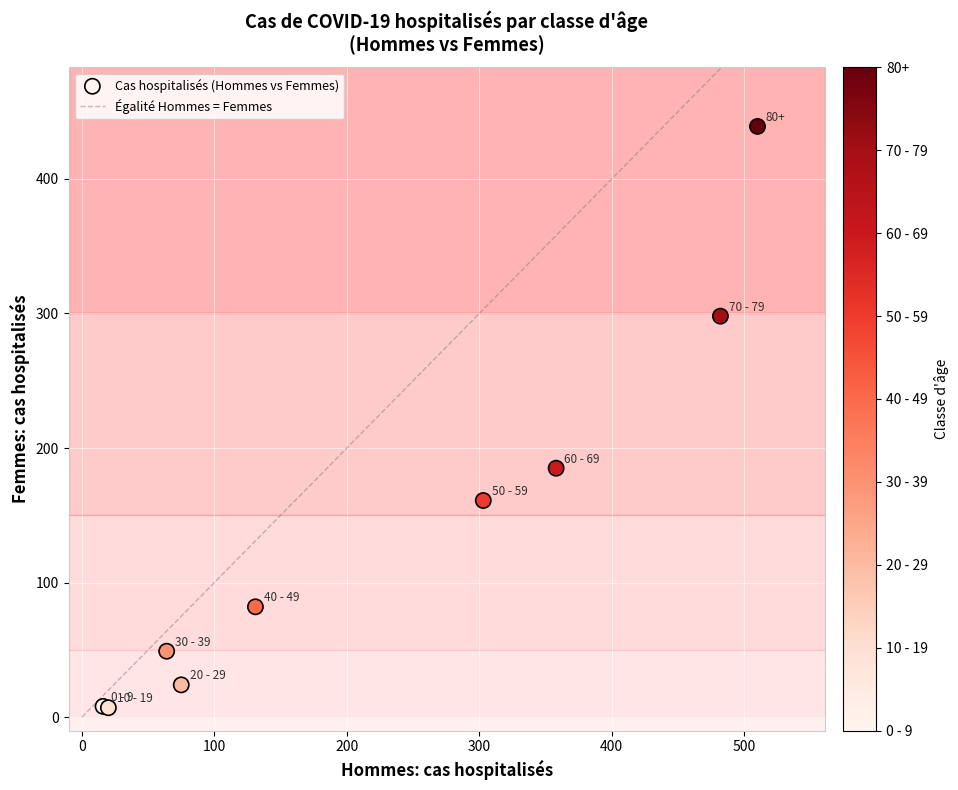

What Y value in the scatter plot is closest to 223?

185